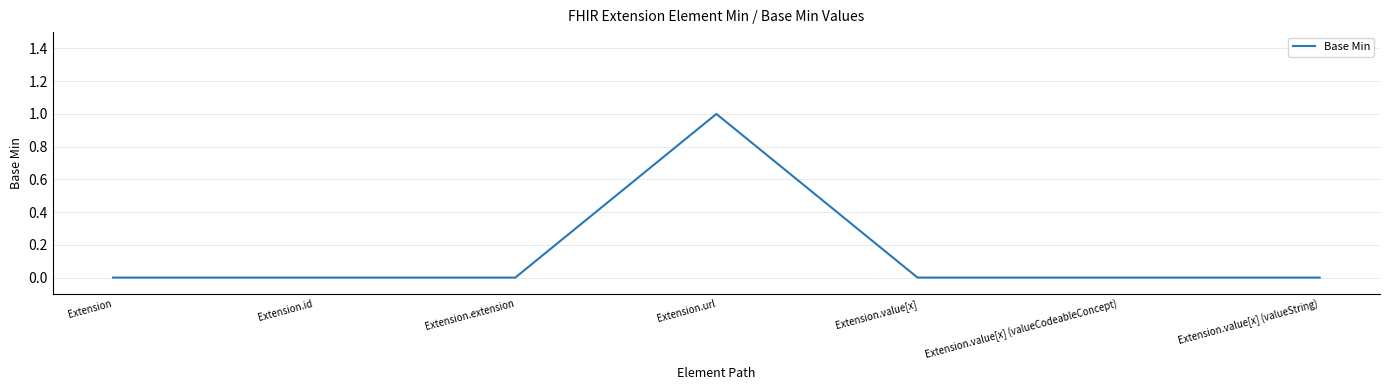

The chart shows a value of -1 at Extension.value[x] (valueCodeableConcept). True or false?

False